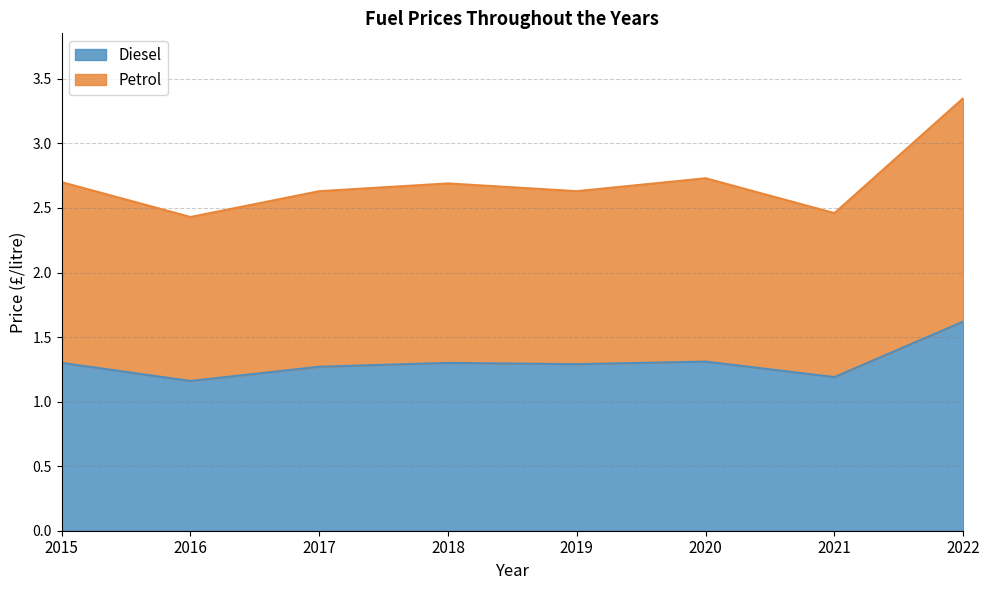

In Diesel, how many points are higher than both neighbors (excluding endpoints)?

2